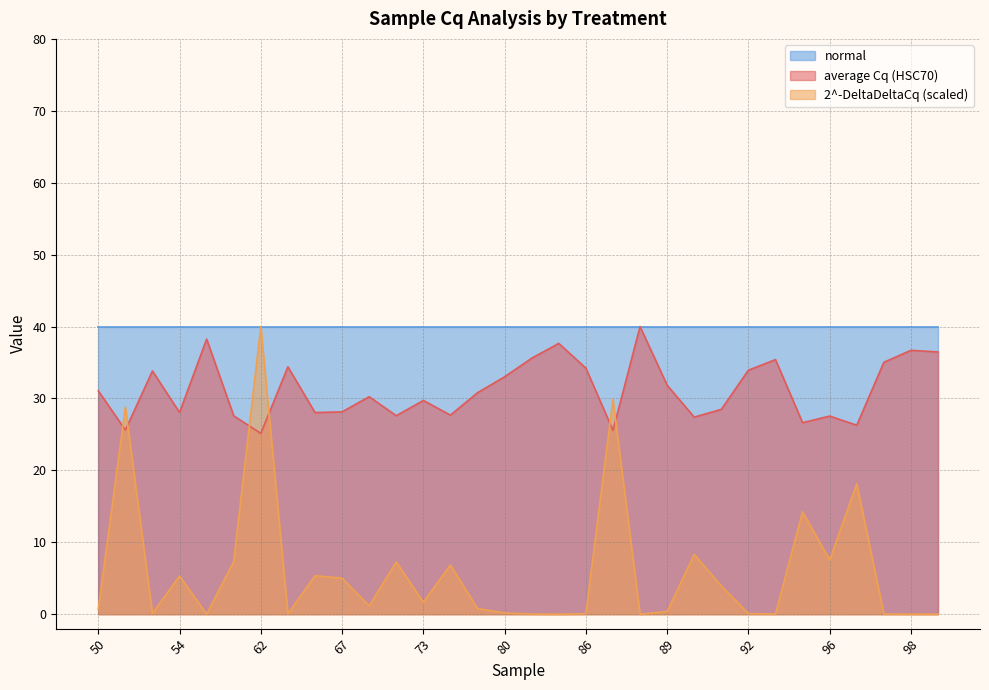

In average Cq (HSC70), how many points are lower than both neighbors (excluding endpoints)?

10